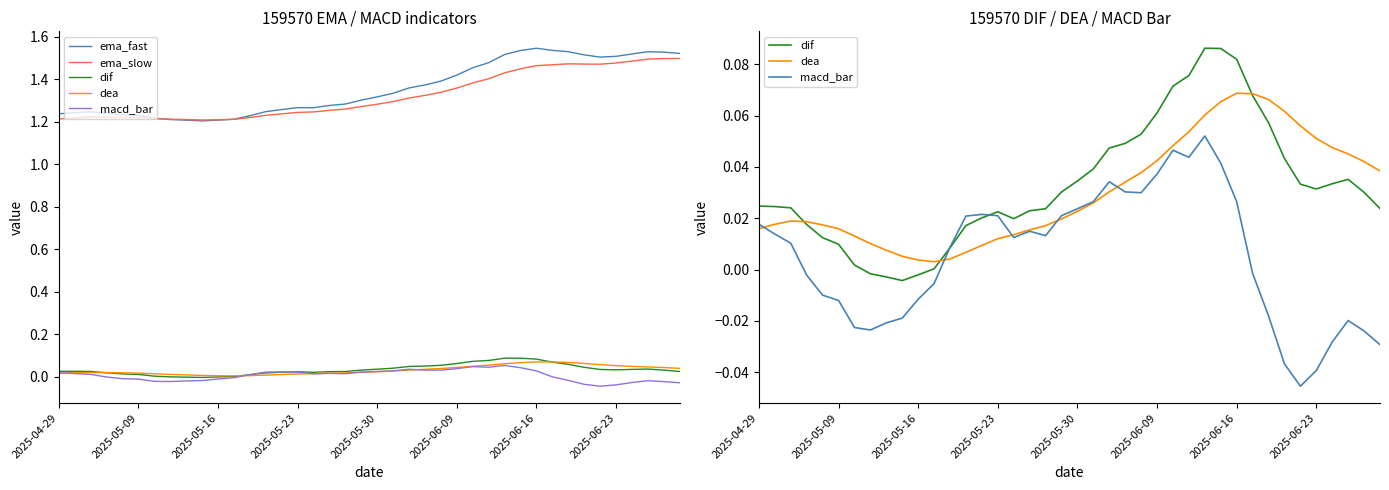

Is the value of macd_bar at 11 greater than the value of dea at 16?

No